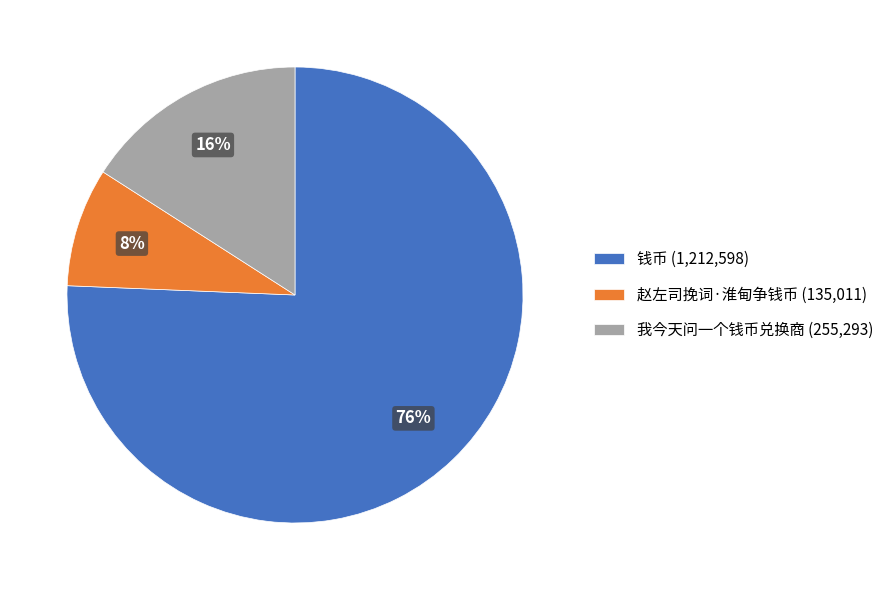

Is it true that 赵左司挽词·淮甸争钱币 is 1% of the pie?

False